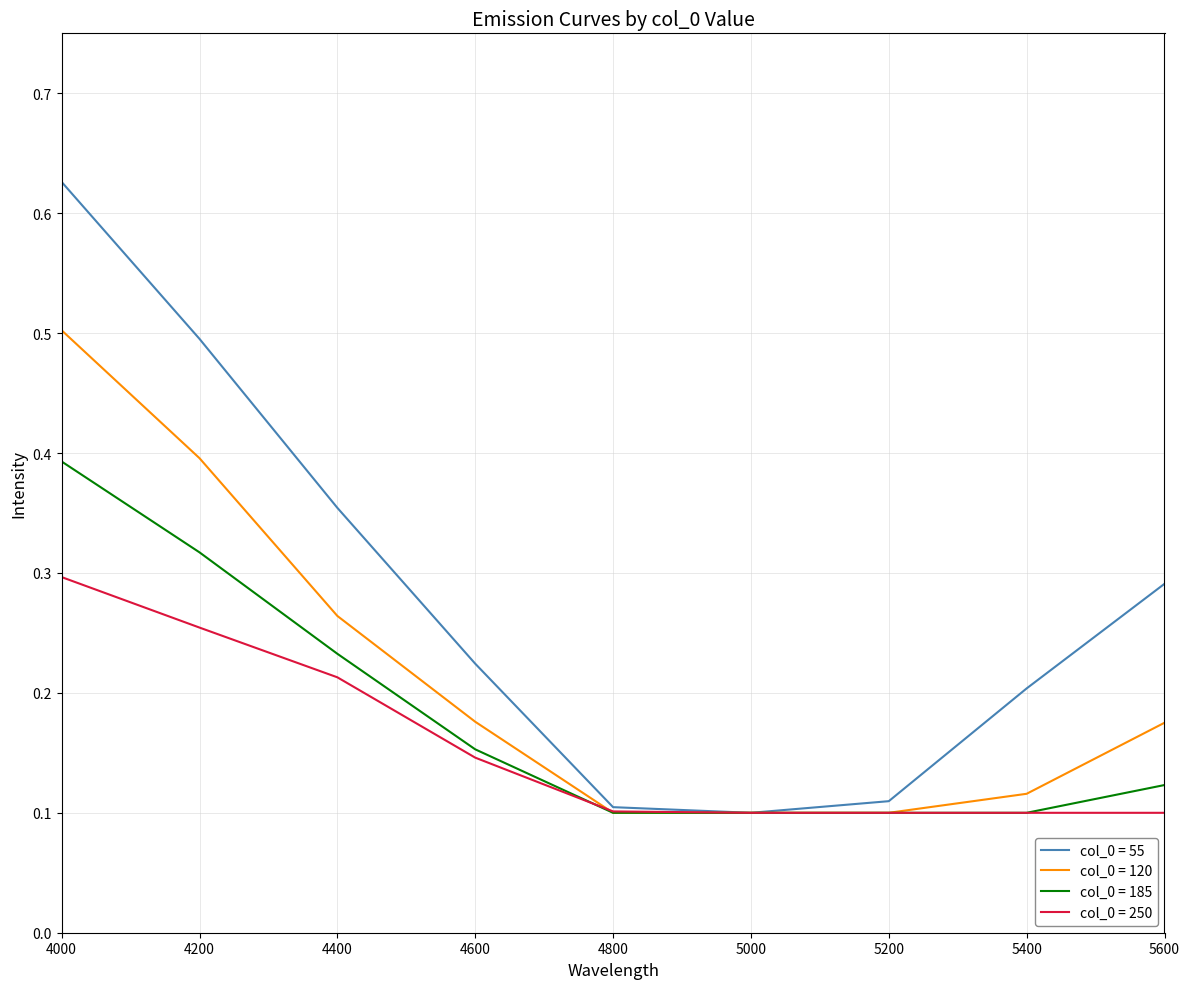

At how many categories does at least one series exceed 0?

9